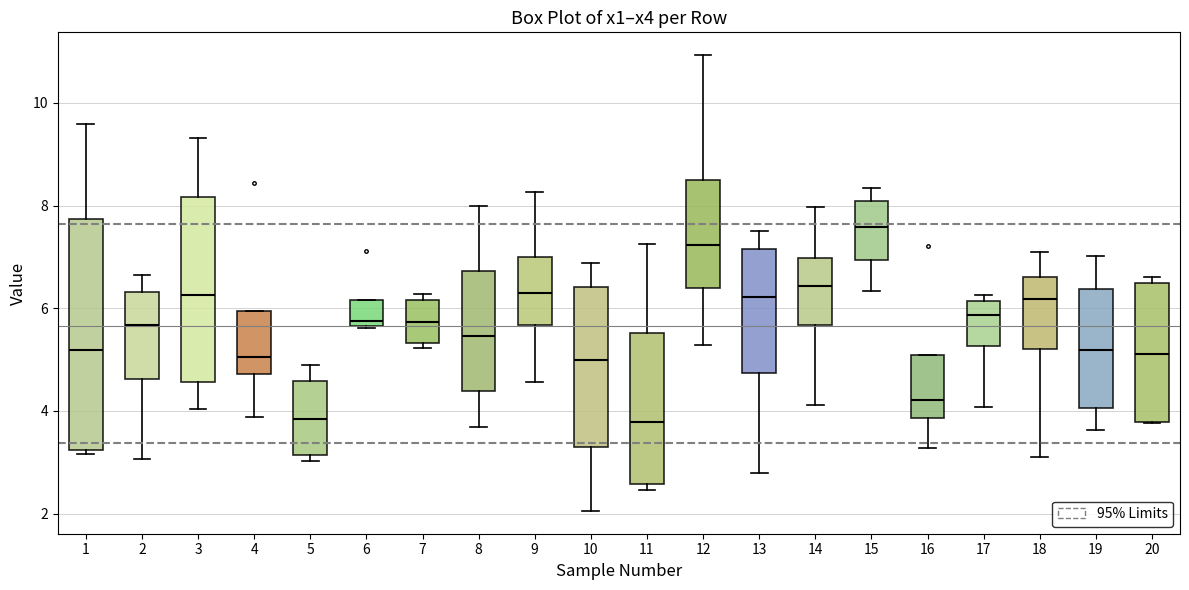

Reading left to right, read every box against the y-axis: the position of its median line, the range the box covers, and the ends of its whiskers. The values are not printed on the chart, so give them approximately, as read against the axis.

1: median 5.2, box 3.2 to 7.8, whiskers 3.2 (just below the box's lower edge) to 9.6
2: median 5.6, box 4.6 to 6.4, whiskers 3.0 to 6.6
3: median 6.2, box 4.6 to 8.2, whiskers 4.0 to 9.4
4: median 5.0, box 4.8 to 6.0, whiskers 3.8 to 6.0
5: median 3.8, box 3.2 to 4.6, whiskers 3.0 to 4.8
6: median 5.8, box 5.6 to 6.2, whiskers 5.6 to 6.2
7: median 5.8, box 5.4 to 6.2, whiskers 5.2 to 6.2 (just above the box's upper edge)
8: median 5.4, box 4.4 to 6.8, whiskers 3.6 to 8.0
9: median 6.4, box 5.6 to 7.0, whiskers 4.6 to 8.2
10: median 5.0, box 3.2 to 6.4, whiskers 2.0 to 6.8
11: median 3.8, box 2.6 to 5.6, whiskers 2.4 to 7.2
12: median 7.2, box 6.4 to 8.4, whiskers 5.2 to 11.0
13: median 6.2, box 4.8 to 7.2, whiskers 2.8 to 7.6
14: median 6.4, box 5.6 to 7.0, whiskers 4.2 to 8.0
15: median 7.6, box 7.0 to 8.0, whiskers 6.4 to 8.4
16: median 4.2, box 3.8 to 5.0, whiskers 3.2 to 5.0
17: median 5.8, box 5.2 to 6.2, whiskers 4.0 to 6.2 (just above the box's upper edge)
18: median 6.2, box 5.2 to 6.6, whiskers 3.0 to 7.0
19: median 5.2, box 4.0 to 6.4, whiskers 3.6 to 7.0
20: median 5.2, box 3.8 to 6.4, whiskers 3.8 to 6.6